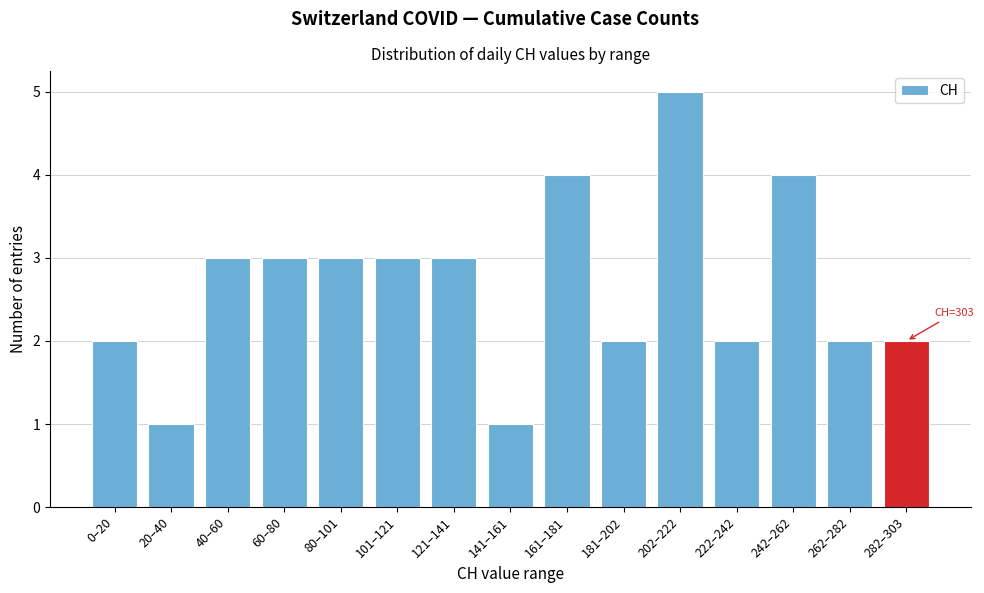

Reading left to right, list all the values displayed in this chart.

2	1	3	3	3	3	3	1	4	2	5	2	4	2	2